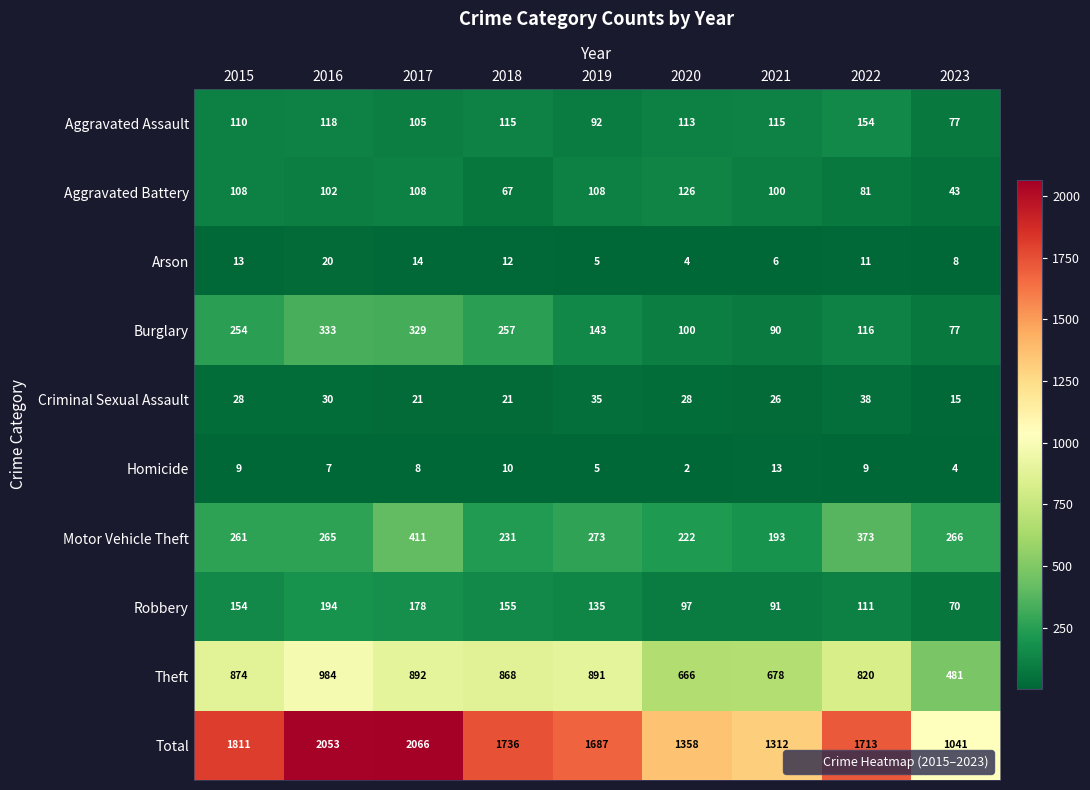

Rank the series by their maximum value, from lowest to highest.

Homicide, Arson, Criminal Sexual Assault, Aggravated Battery, Aggravated Assault, Robbery, Burglary, Motor Vehicle Theft, Theft, Total